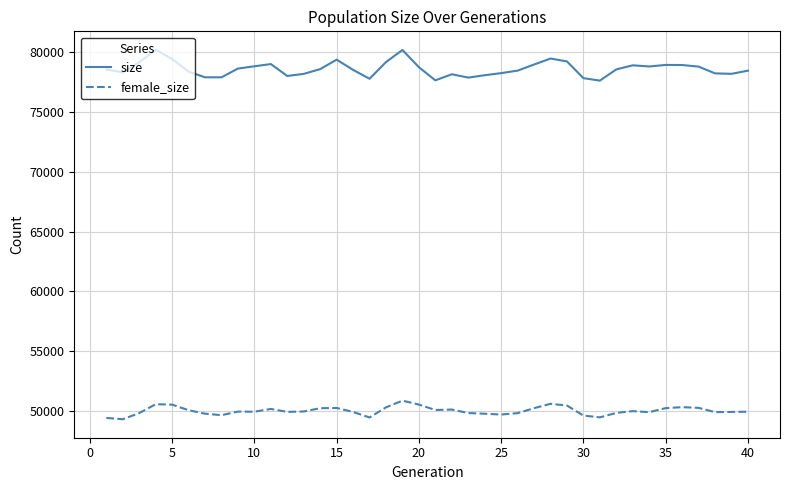

What is the minimum value for size?

77620